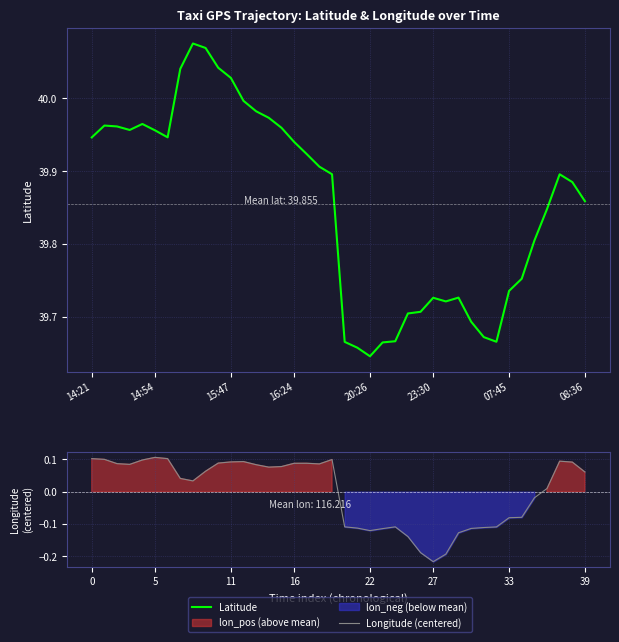

The Longitude (centered) series shows 0.1 at 11. True or false?

True